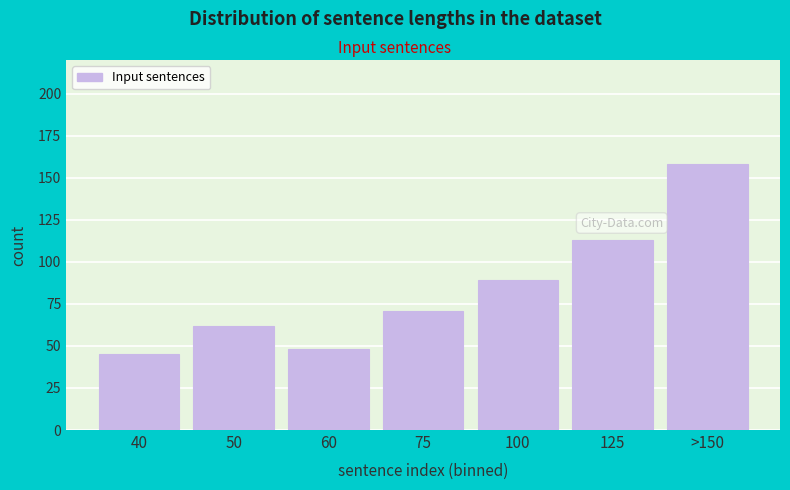

Reading left to right, transcribe all the data shown in this chart.

45	62	48	71	89	113	158